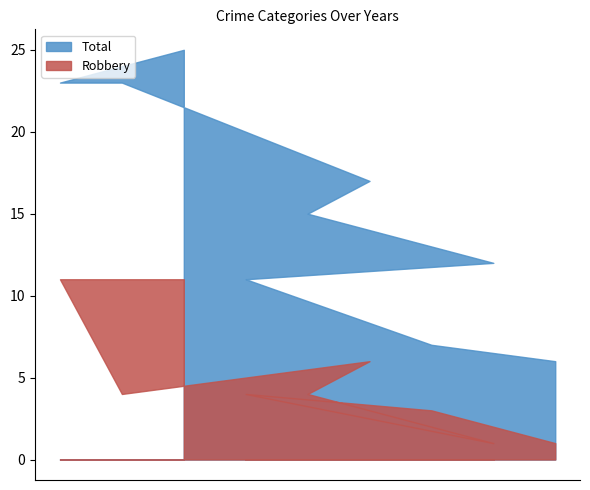

What is the maximum value for Robbery?

11